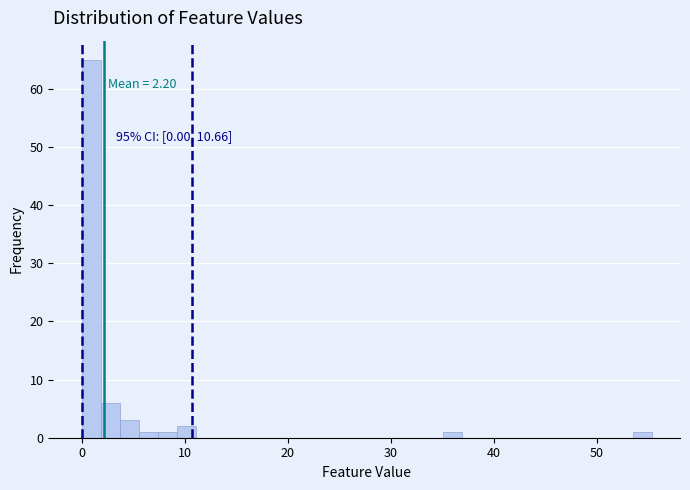

Around what value on the x-axis is the tallest bar? Give the approximate position of its centre, as read against the axis.

1